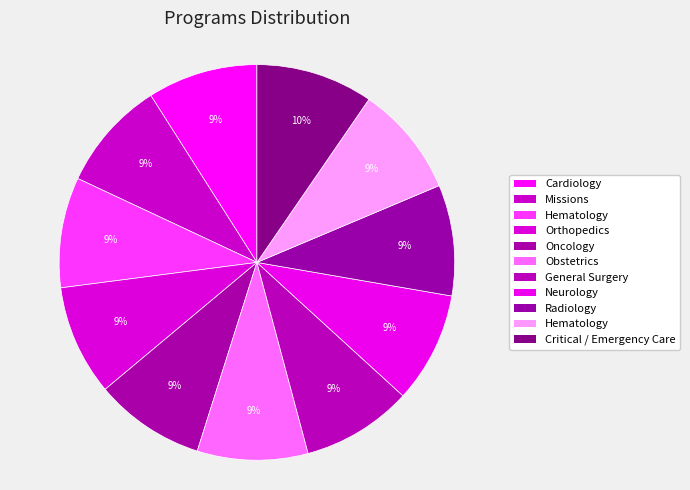

Rank the categories by value from lowest to highest.

Cardiology, Missions, Hematology, Orthopedics, Oncology, Obstetrics, General Surgery, Neurology, Radiology, Hematology, Critical / Emergency Care